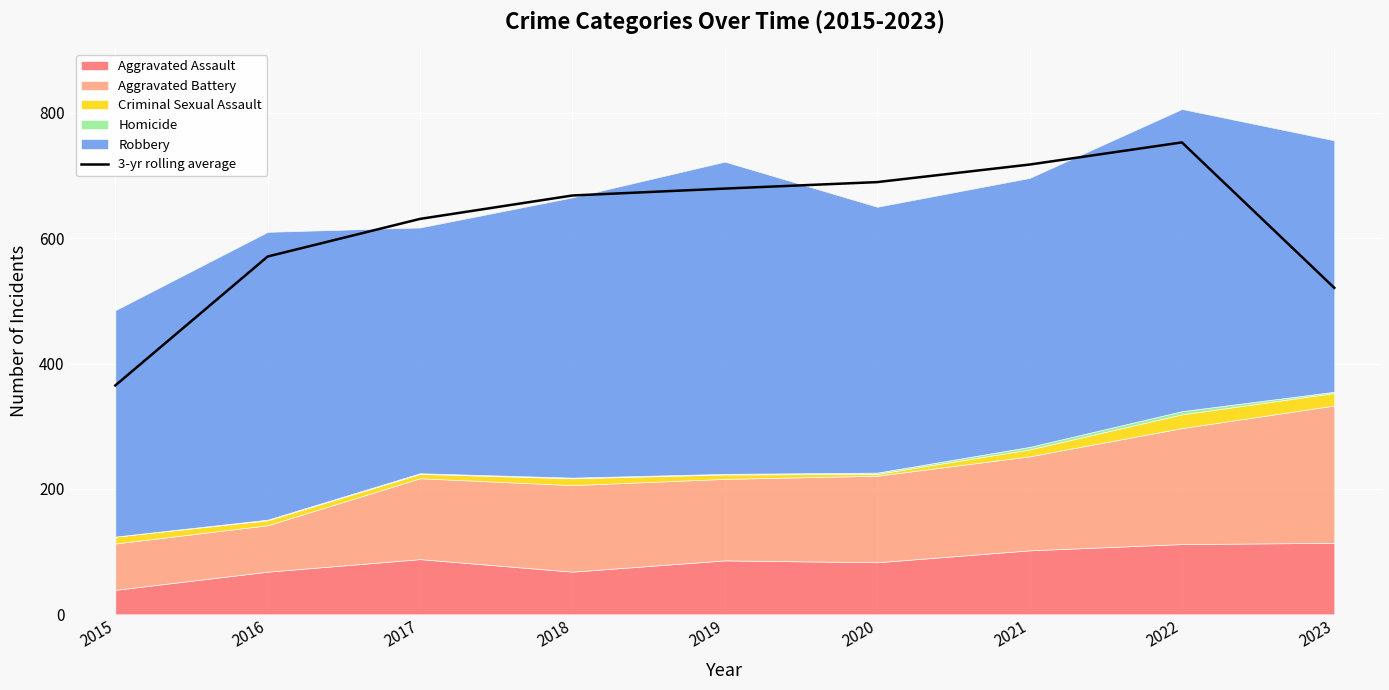

At which label does the data first exceed 668?

2019